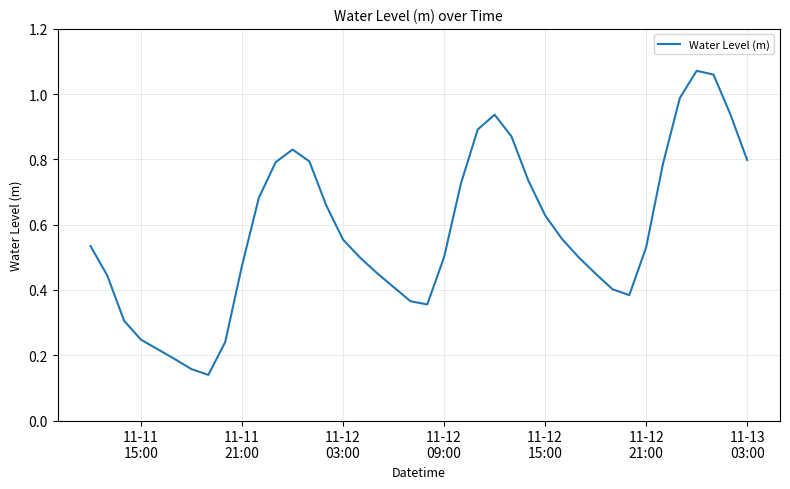

Reading left to right, what are all the values shown in this chart?

0.5	0.4	0.3	0.2	0.2	0.2	0.2	0.1	0.2	0.5	0.7	0.8	0.8	0.8	0.7	0.6	0.5	0.5	0.4	0.4	0.4	0.5	0.7	0.9	0.9	0.9	0.7	0.6	0.6	0.5	0.4	0.4	0.4	0.5	0.8	1.0	1.1	1.1	0.9	0.8